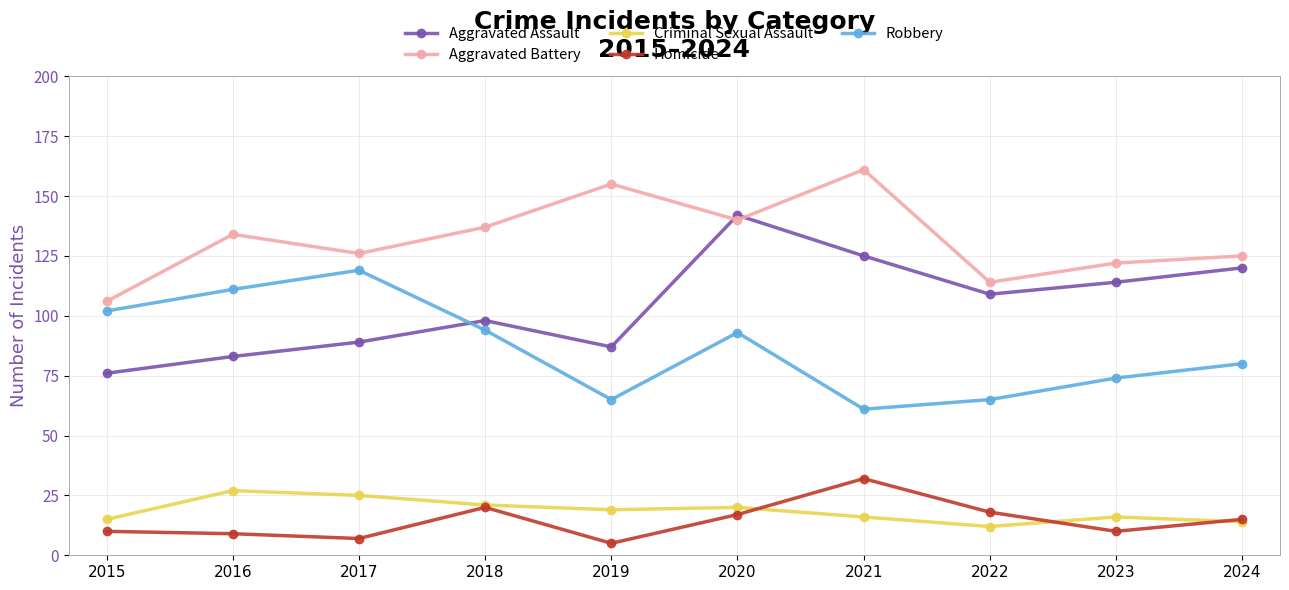

What is the average value of the Robbery series?

86